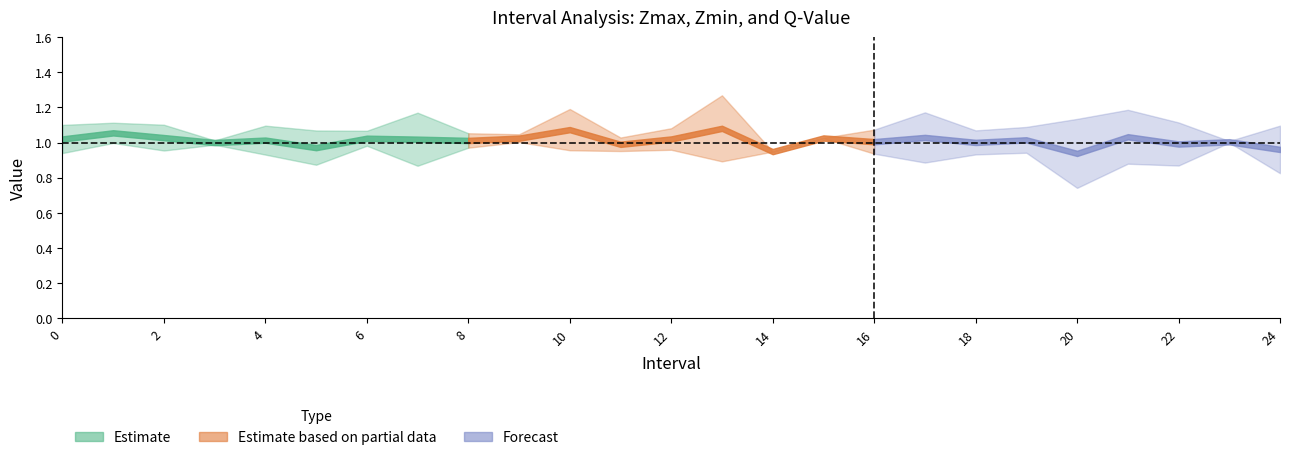

Which category has the lowest value in the Zmin series?

20.0